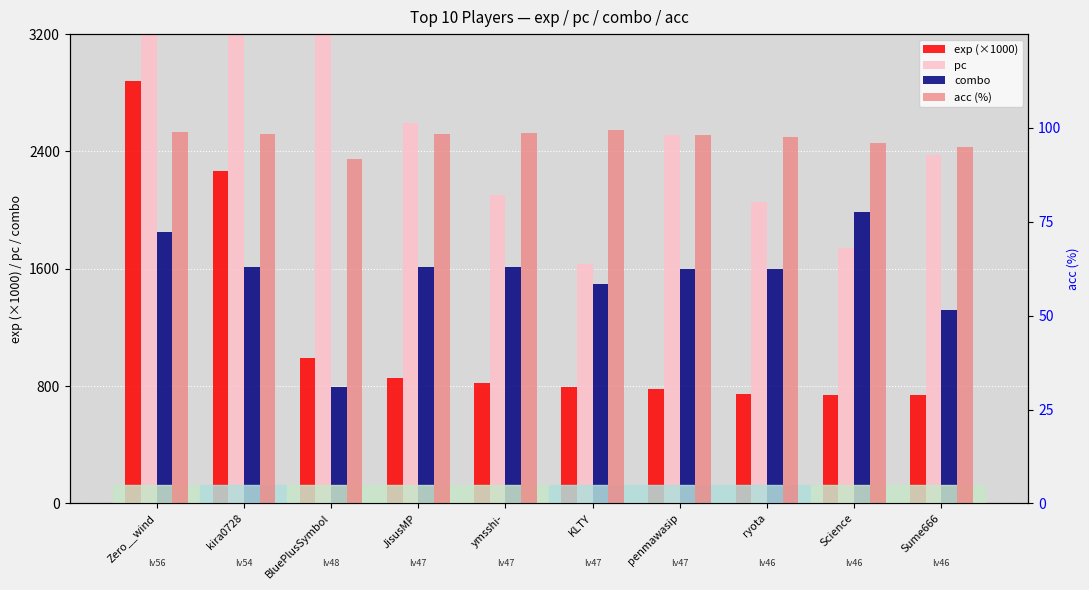

At how many categories does at least one series exceed 4156?

2